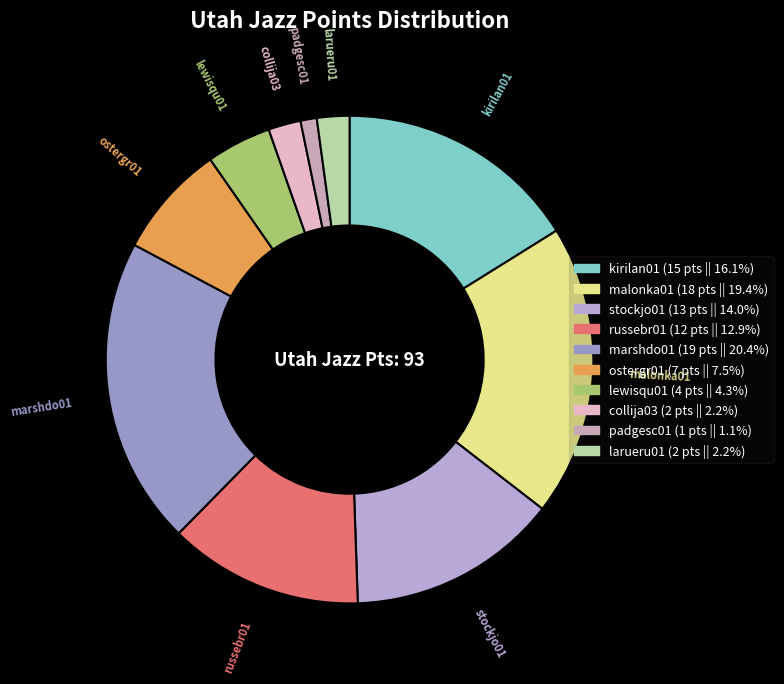

Rank the categories by value from lowest to highest.

padgesc01, collija03, larueru01, lewisqu01, ostergr01, russebr01, stockjo01, kirilan01, malonka01, marshdo01